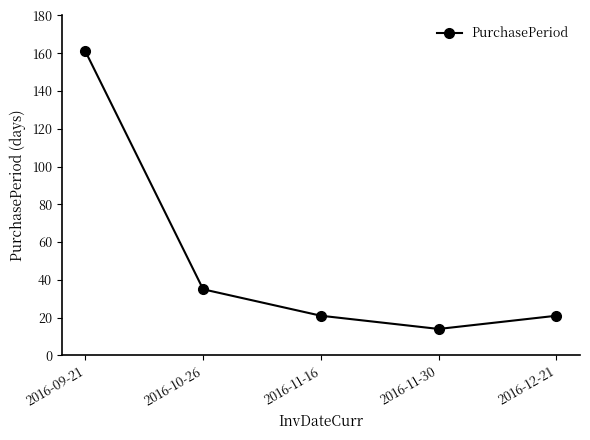

How many points are lower than both their immediate neighbors (excluding endpoints)?

1